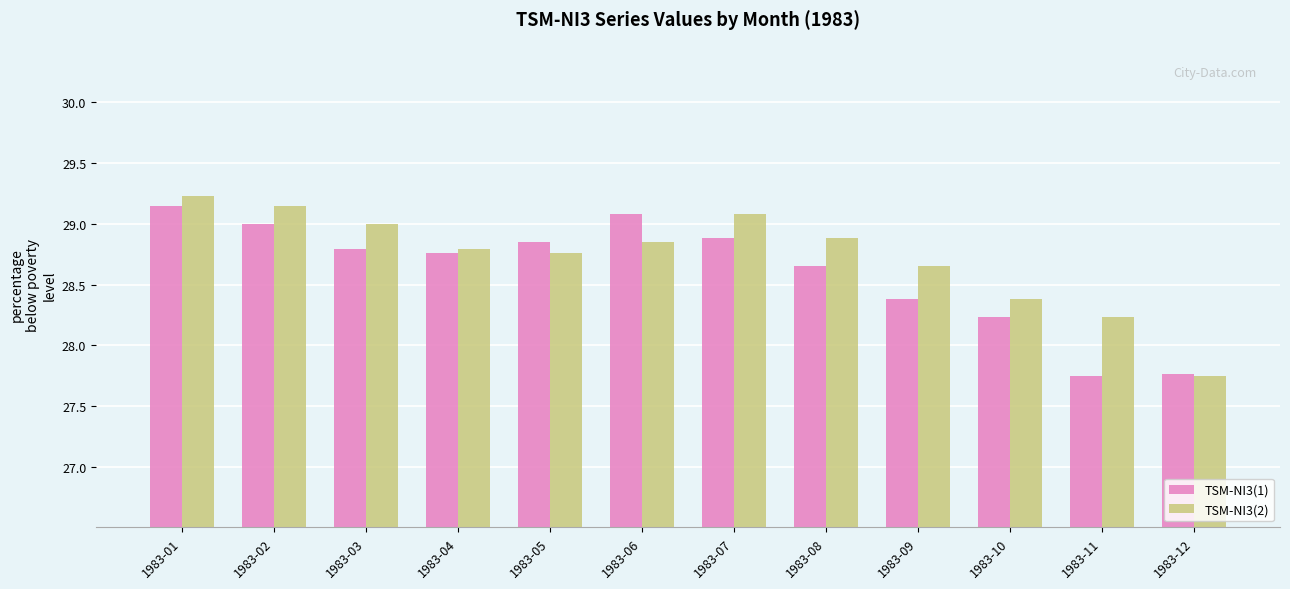

List the series in order of their overall mean, lowest first.

TSM-NI3(1), TSM-NI3(2)